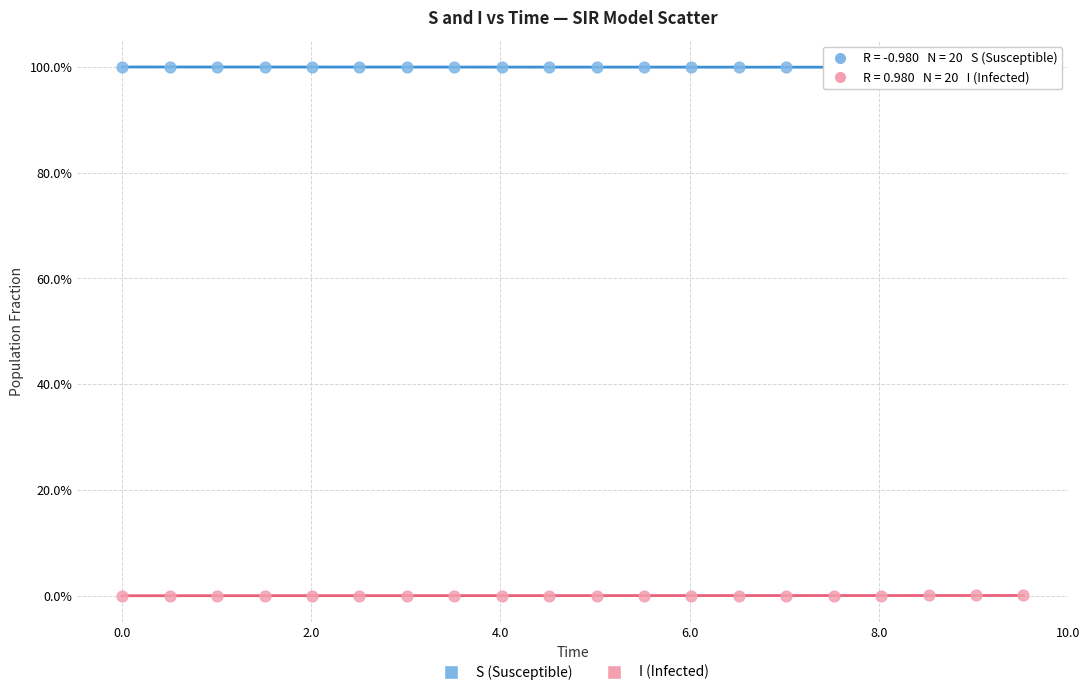

What are all the series names shown in the legend?

S (Susceptible), I (Infected)